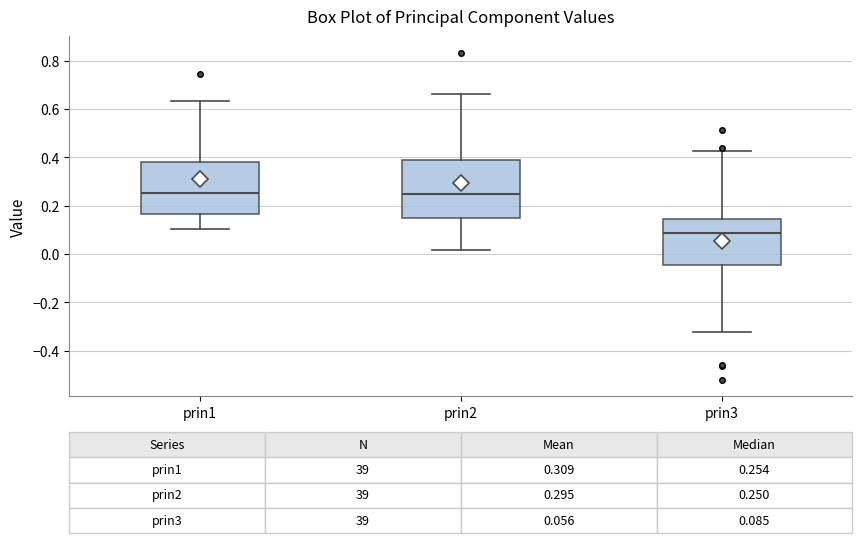

Which box is the tallest, from its lower edge to its upper edge?

prin2